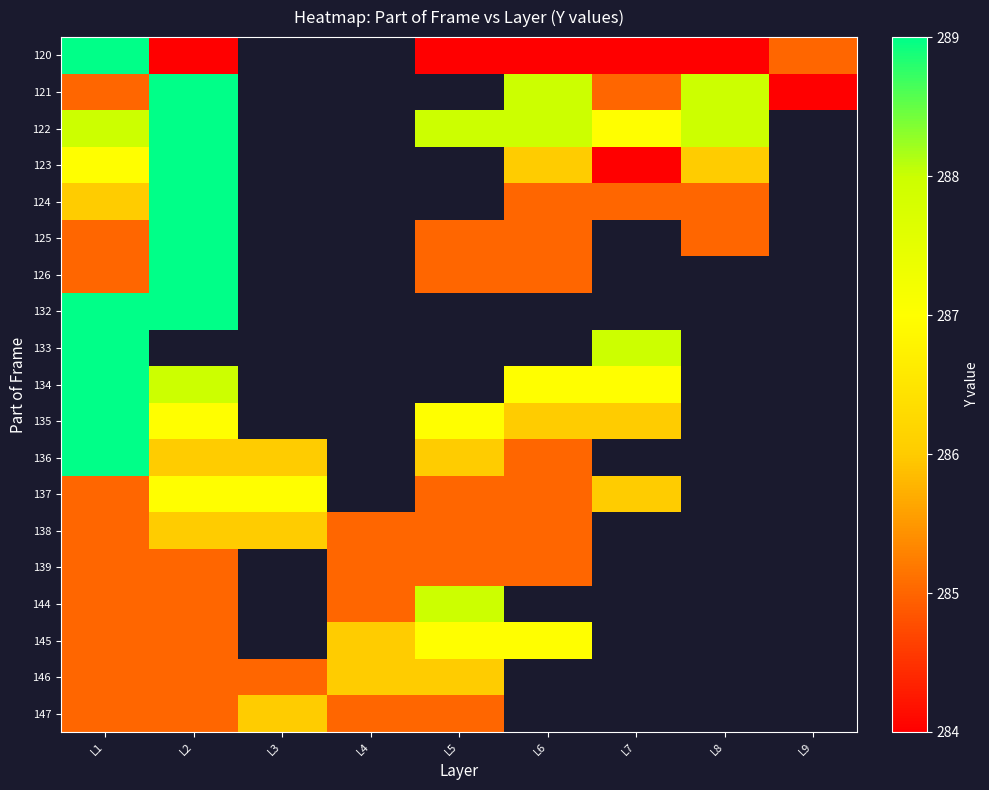

Which label corresponds to the smallest value in the chart?

L2